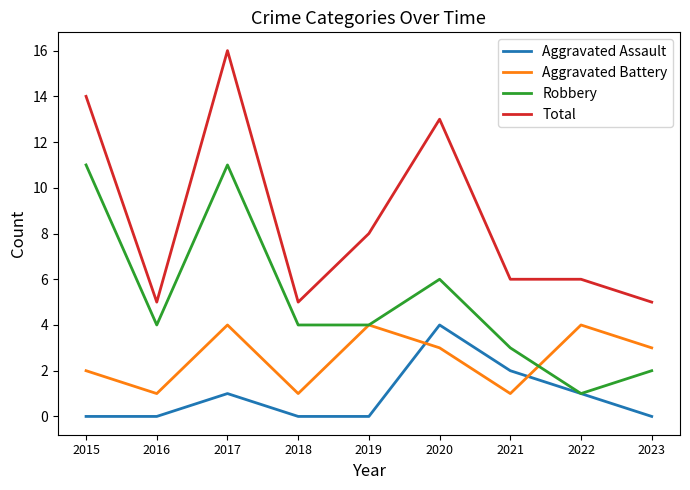

Reading right to left, what are all the values shown in this chart?

Aggravated Assault: 0	1	2	4	0	0	1	0	0
Aggravated Battery: 3	4	1	3	4	1	4	1	2
Robbery: 2	1	3	6	4	4	11	4	11
Total: 5	6	6	13	8	5	16	5	14